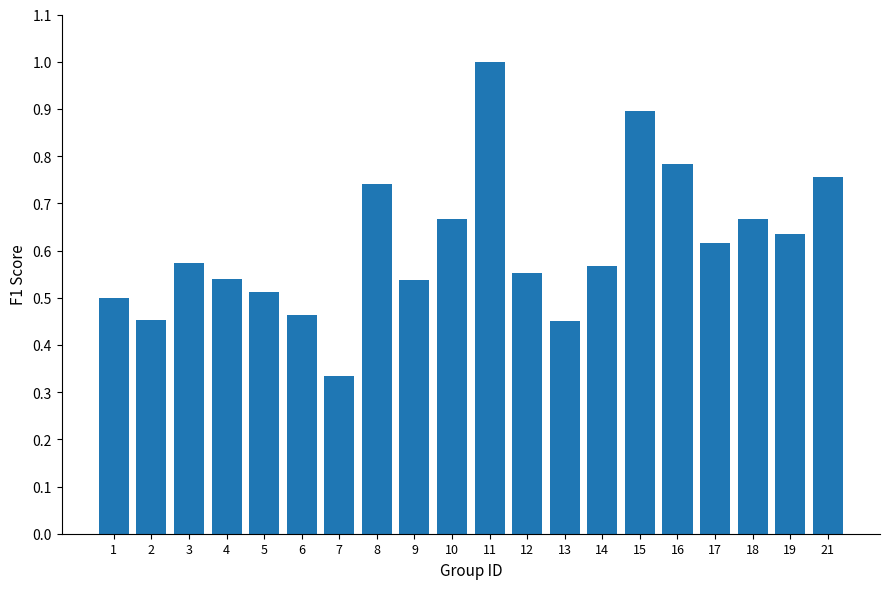

Count the values in the range 0 to 1.

20